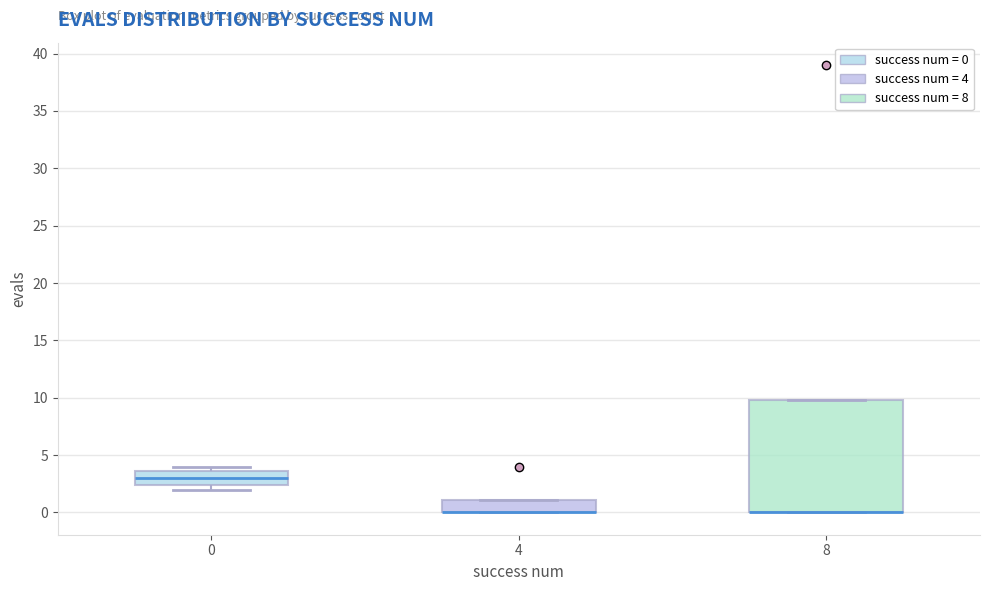

Which box is the tallest, from its lower edge to its upper edge?

8